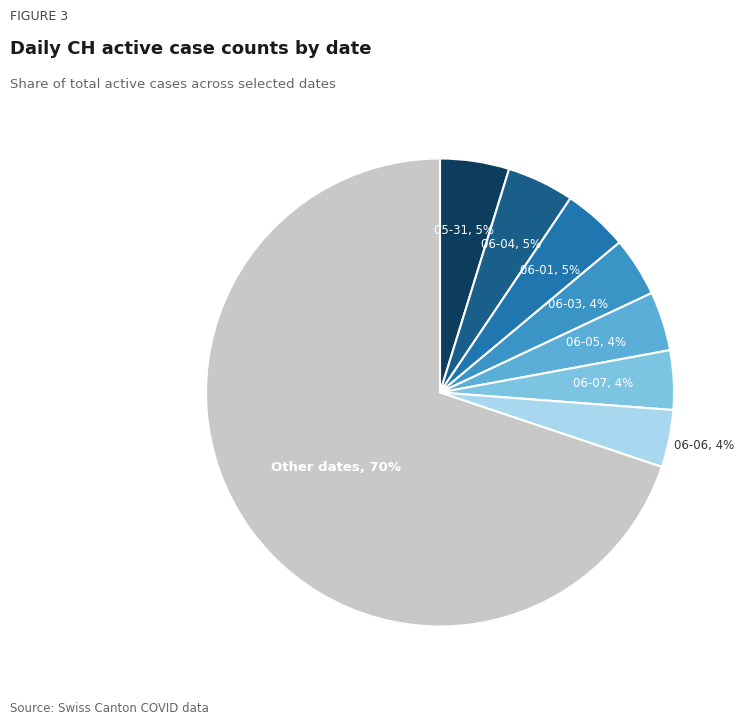

To the nearest percent, what is the average slice percentage?

12%